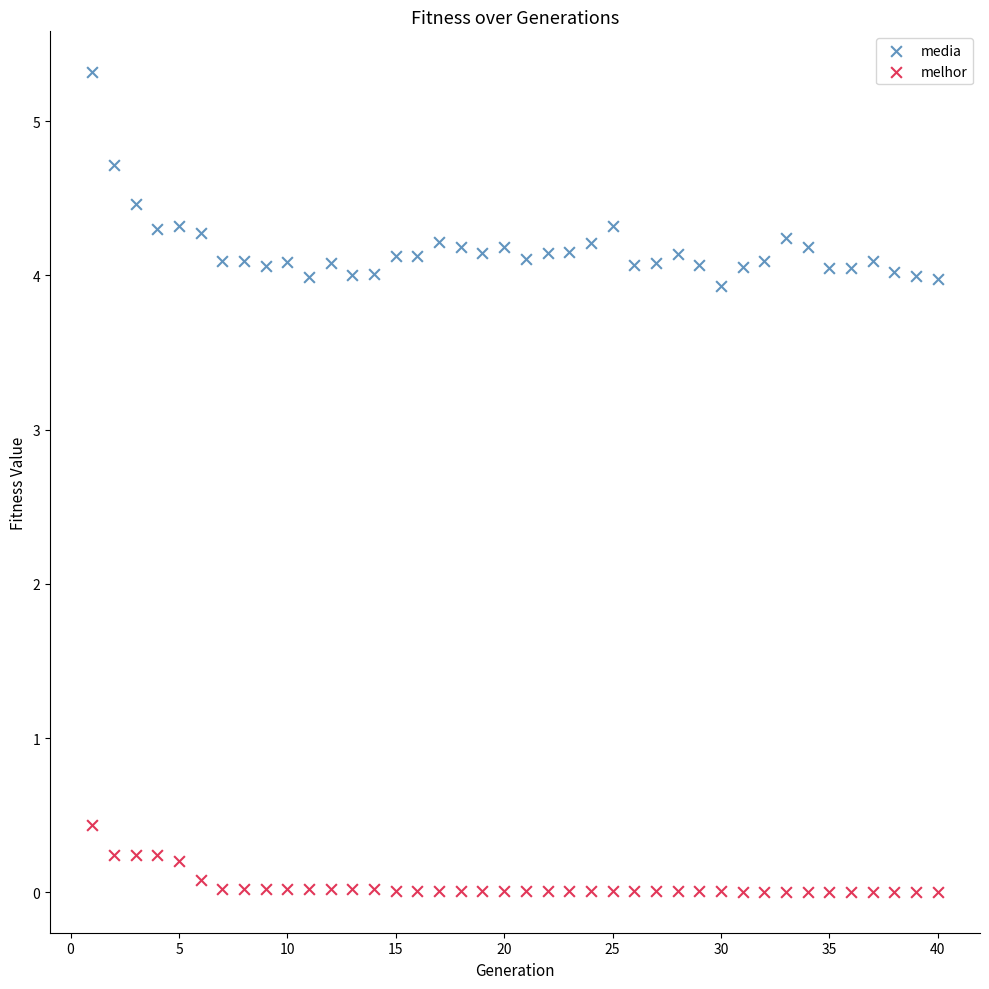

Which series reaches the maximum Y coordinate?

media